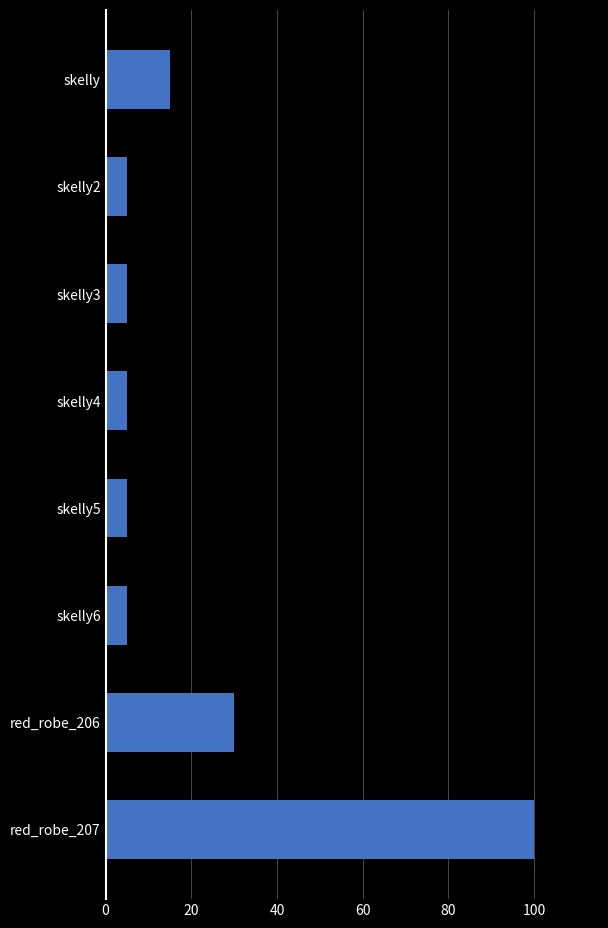

Reading top to bottom, transcribe all the data shown in this chart.

skelly=15	skelly2=5	skelly3=5	skelly4=5	skelly5=5	skelly6=5	red_robe_206=30	red_robe_207=100